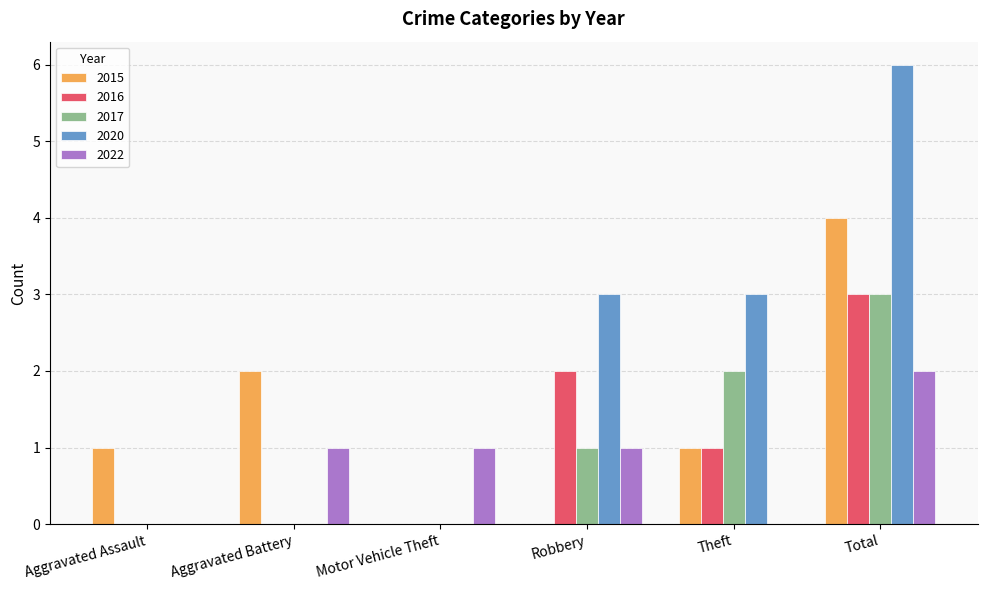

The value of 2016 at Total is 3. True or false?

True